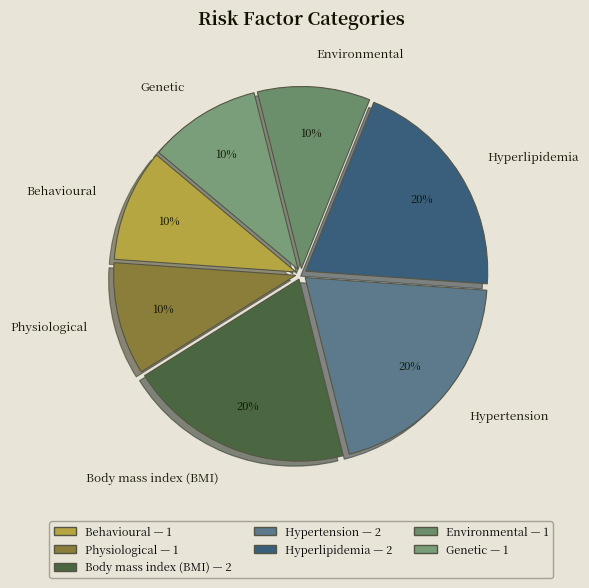

How many slices are in this pie chart?

7